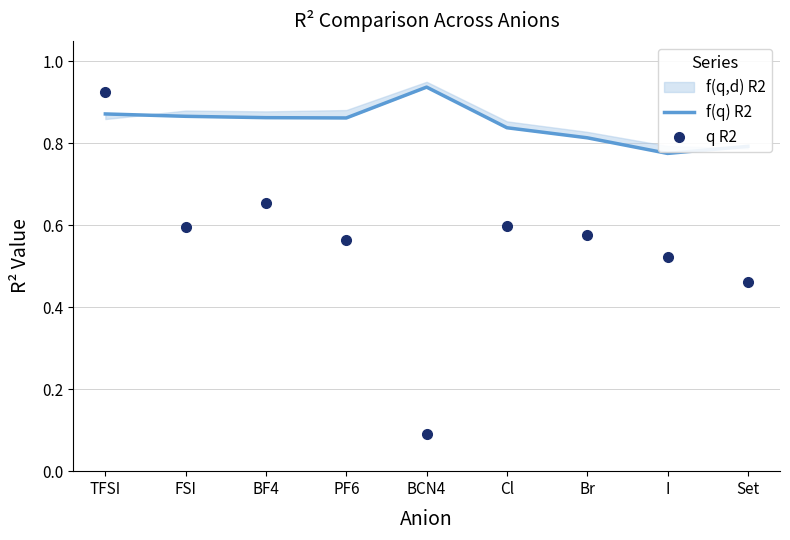

Which series changed the most between BF4 and BCN4?

q R2